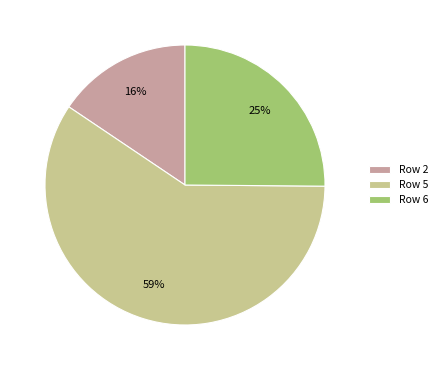

Which slice represents more than half of the pie?

Row 5